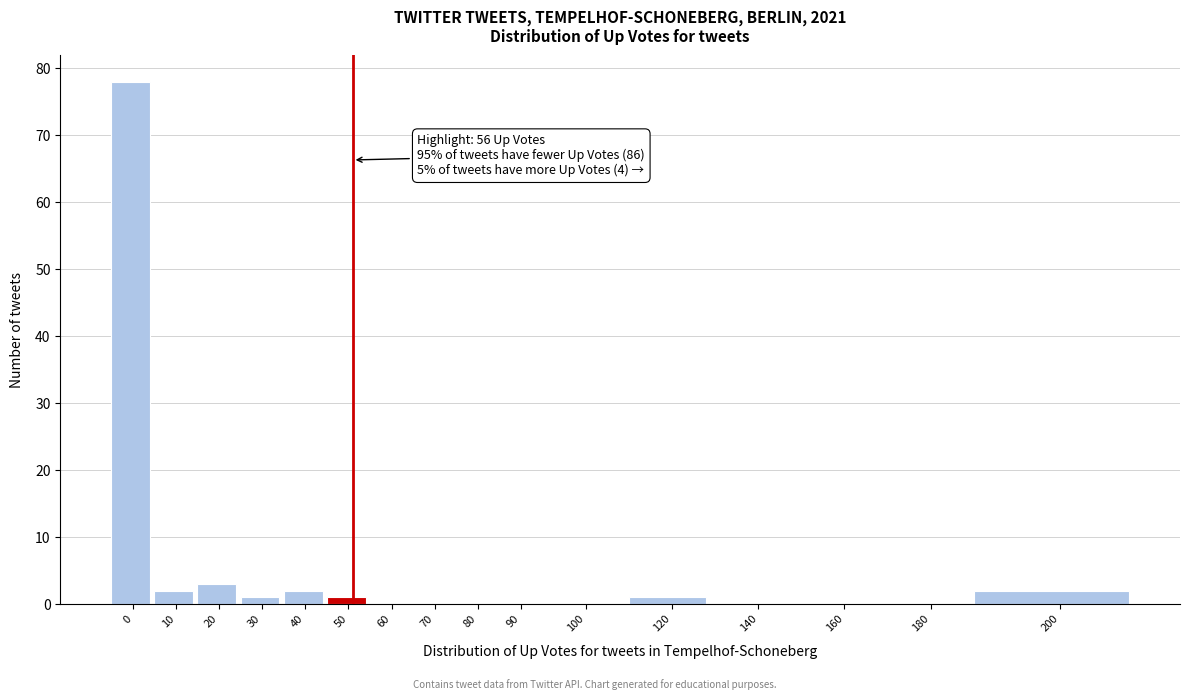

What is the maximum value shown in the chart?

78